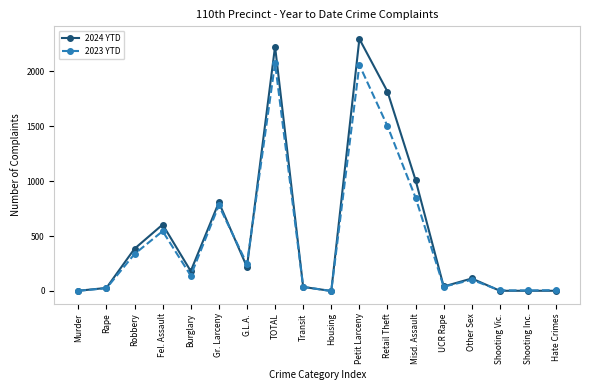

At which category is the sum across all series the highest?

Petit Larceny